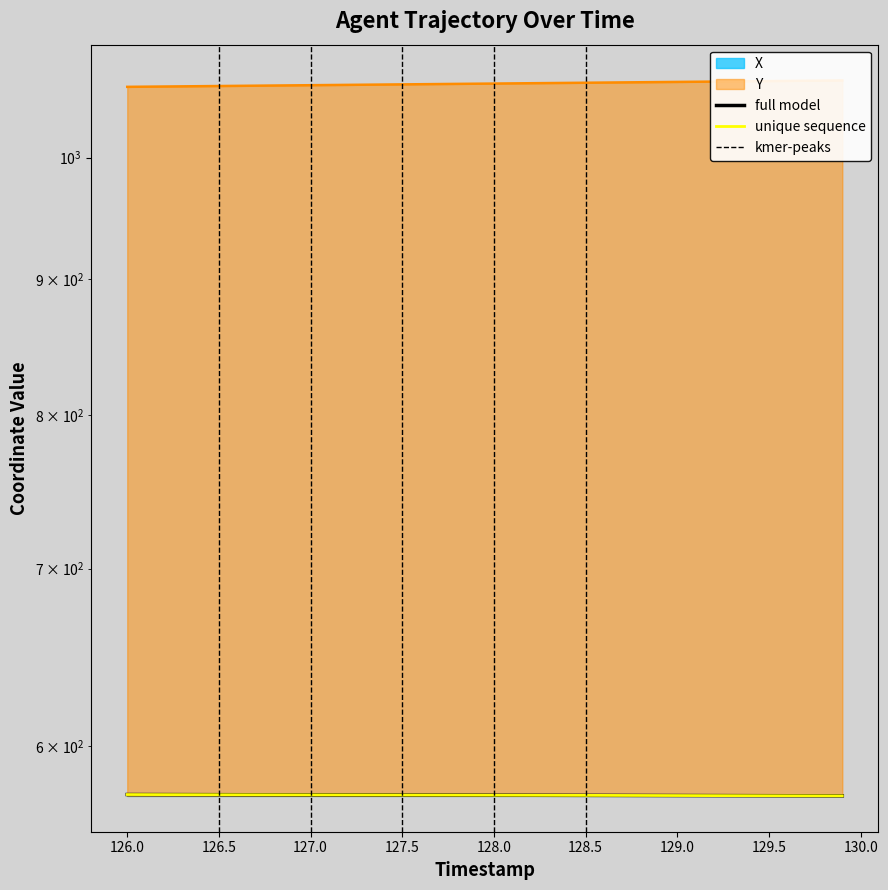

What is the difference between the second highest and minimum values in the Y series?

5.8